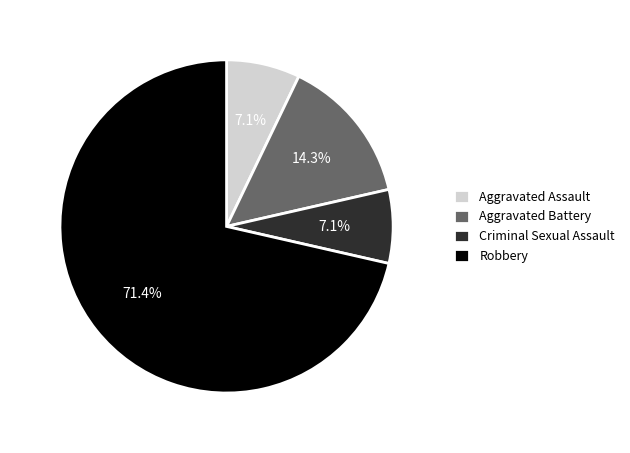

Combined, what portion of the pie is Aggravated Battery and Aggravated Assault?

21.4%